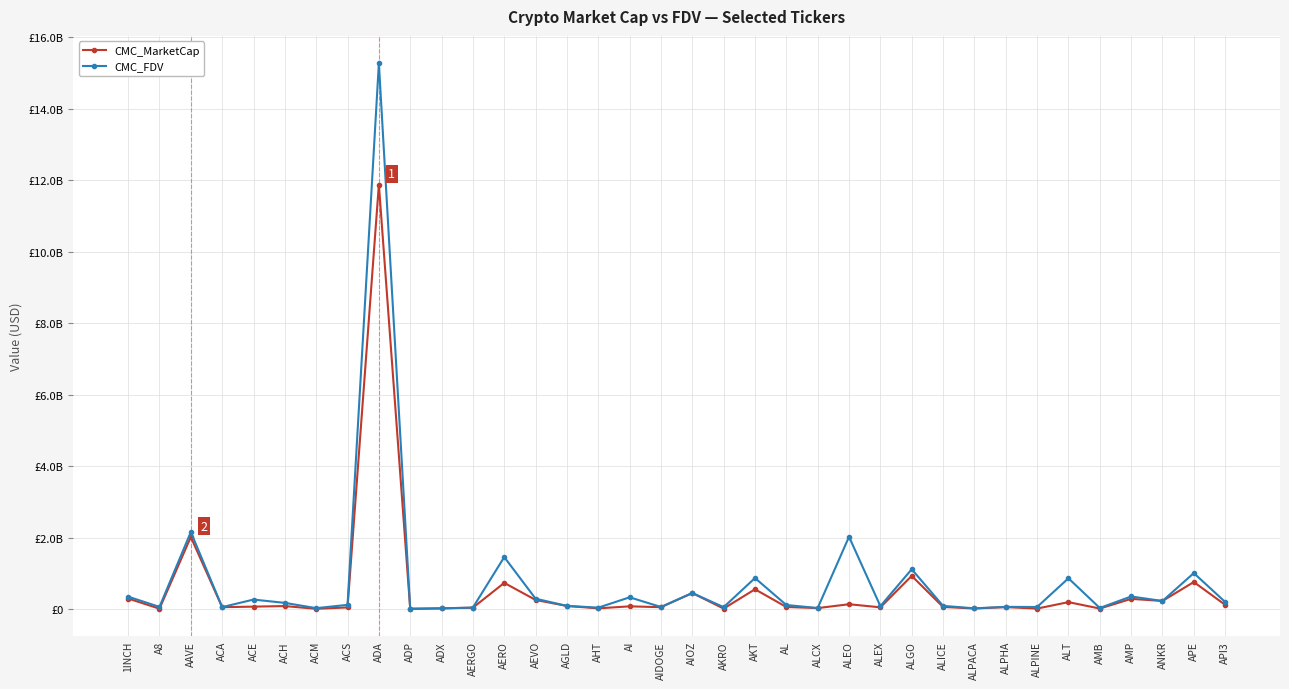

What is the spread (max minus min) of values at AMB?

15604656.9